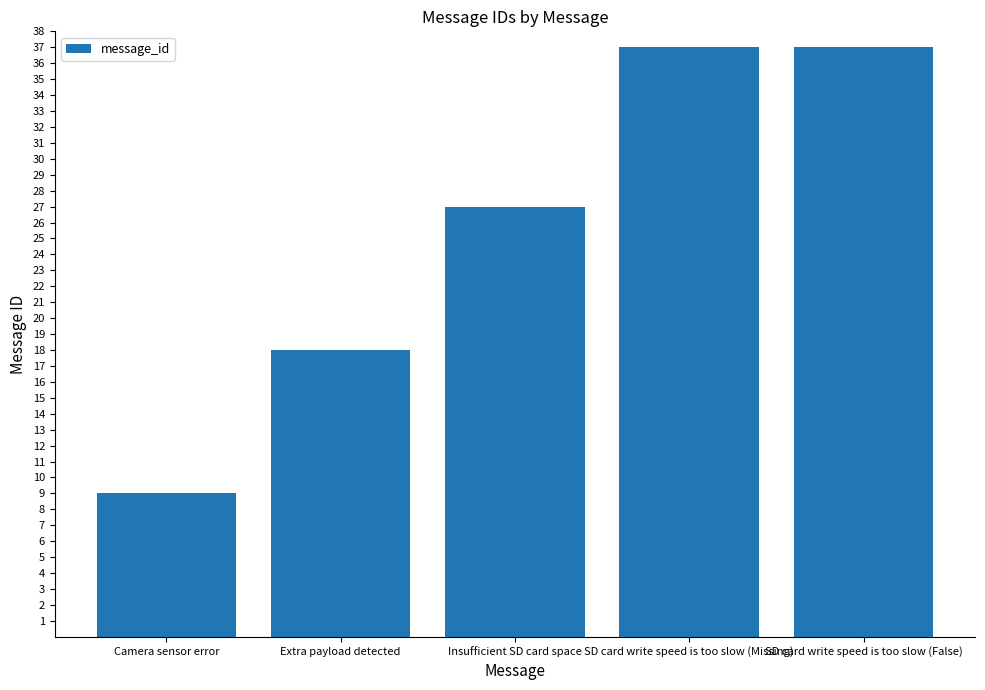

What is the greatest value displayed?

37